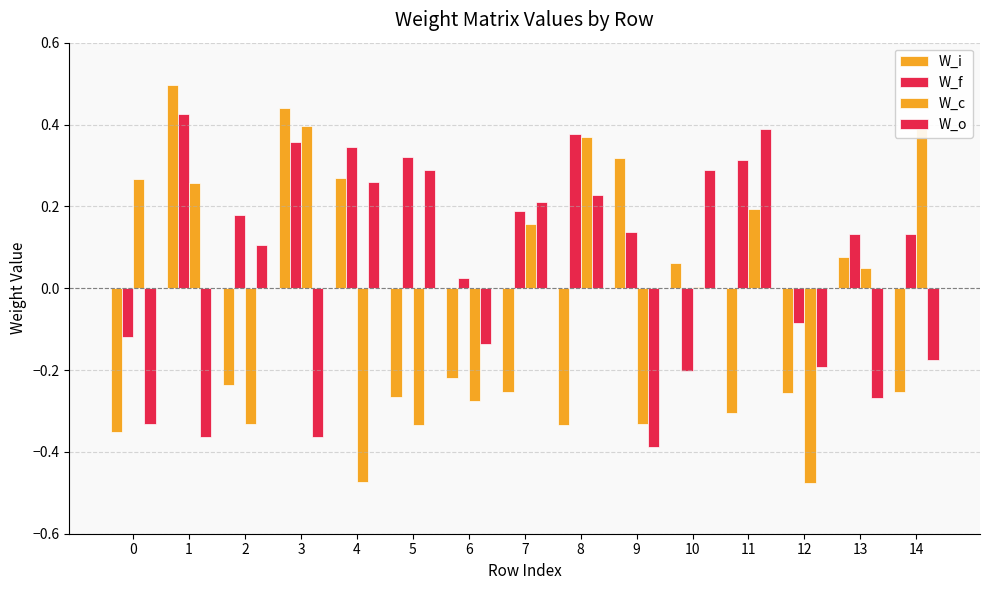

What is the sum of all W_f values?

2.5